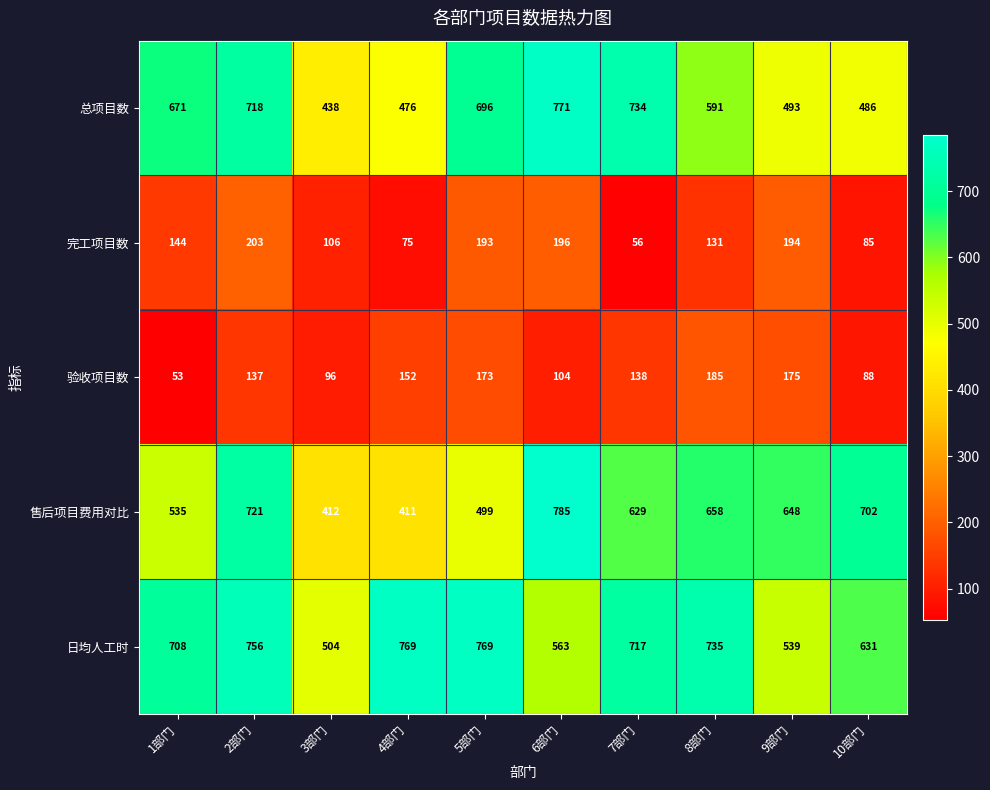

What is the difference between the maximum and minimum values in the 售后项目费用对比 series?

374